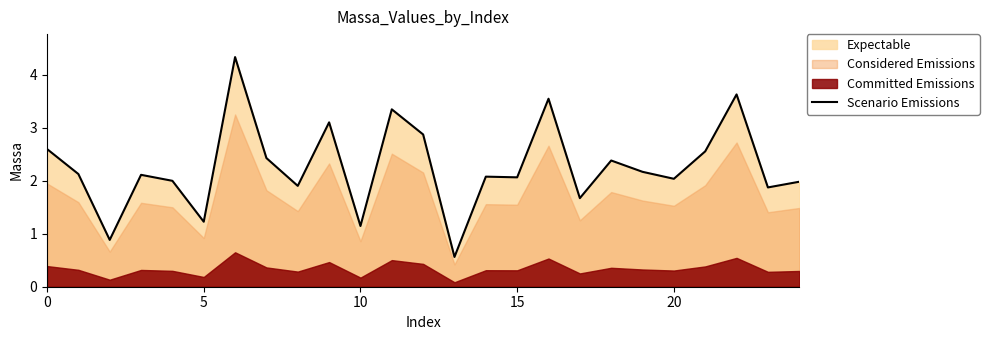

What is the minimum value for Scenario Emissions?

0.6